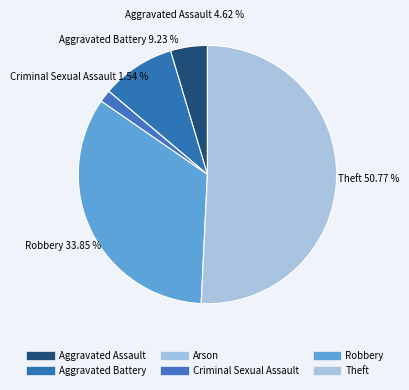

To the nearest percent, what percentage of the pie is Criminal Sexual Assault?

2%